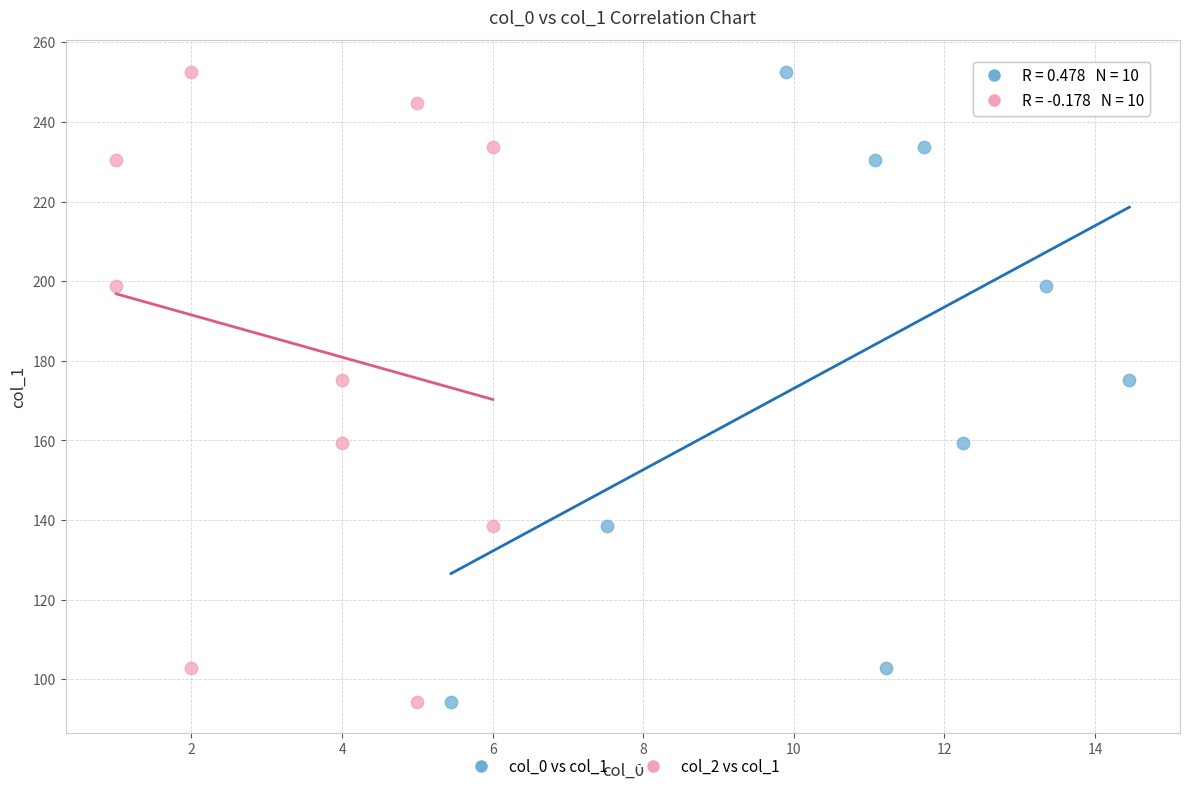

What are all the series names shown in the legend?

col_0 vs col_1, col_2 vs col_1